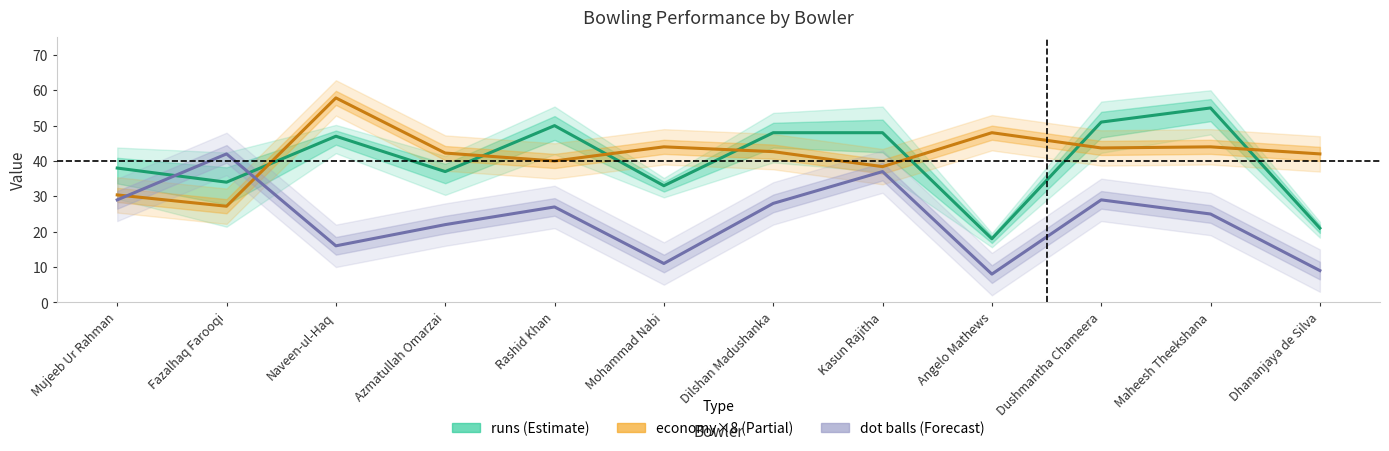

Which category has the lowest value in the dot balls (Forecast) series?

Angelo Mathews